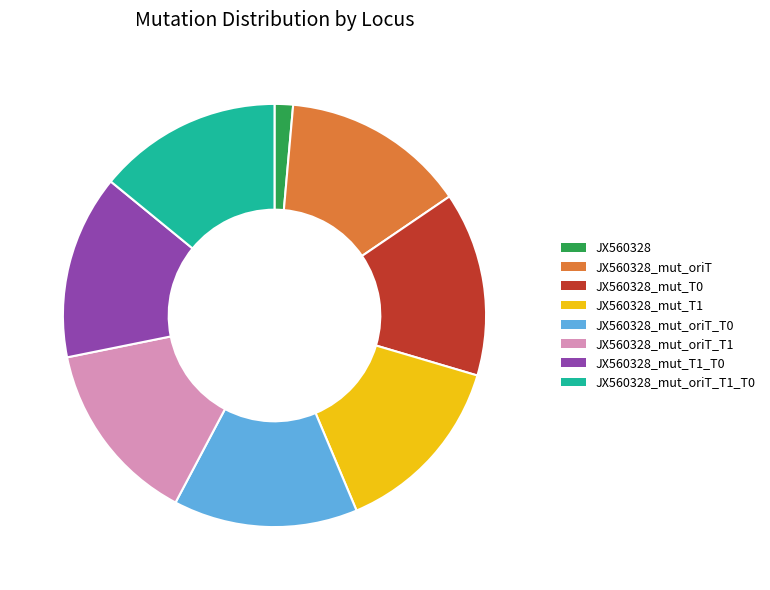

Do JX560328_mut_T1_T0 and JX560328_mut_T1 together represent more than half of the pie?

No